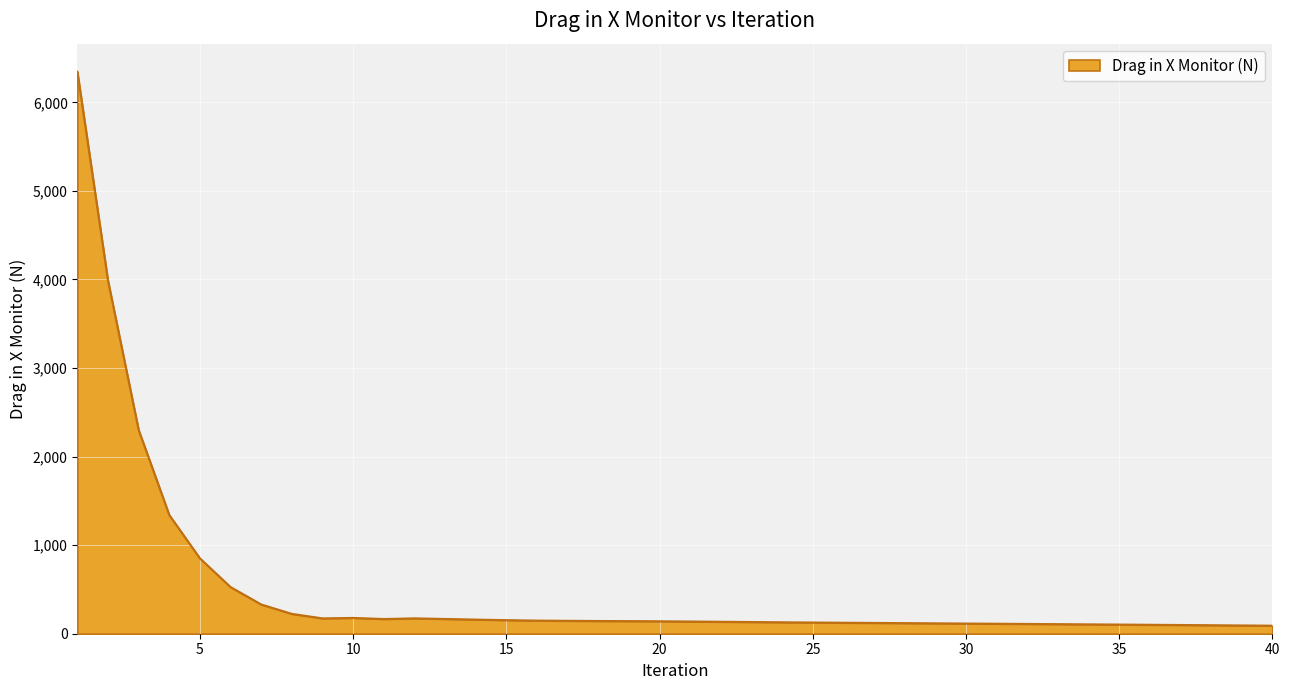

What is the greatest value displayed?

6345.3